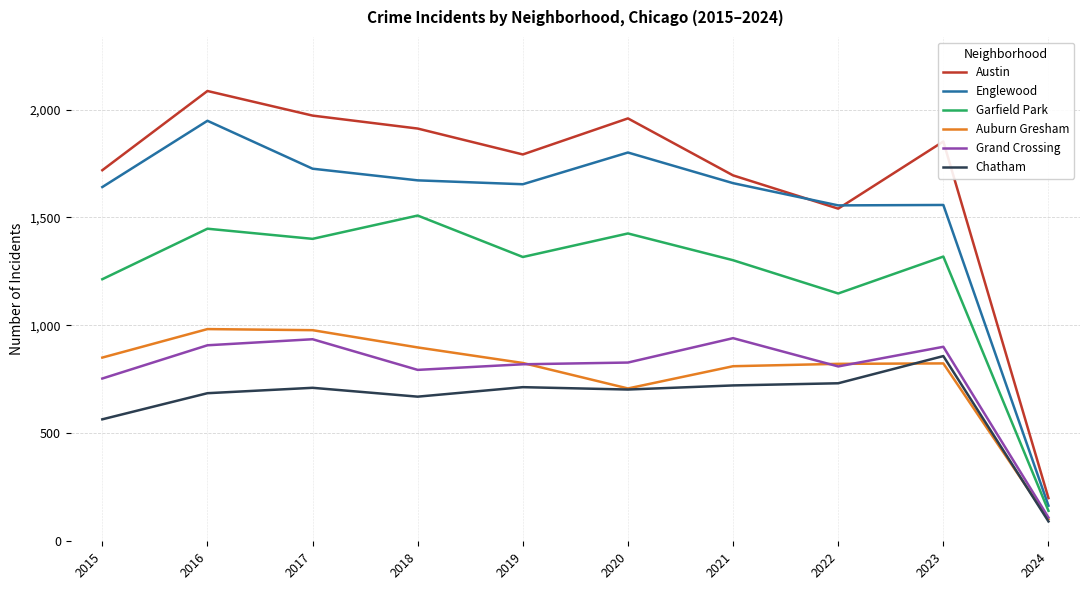

True or false: Garfield Park and Chatham cross at least once.

False